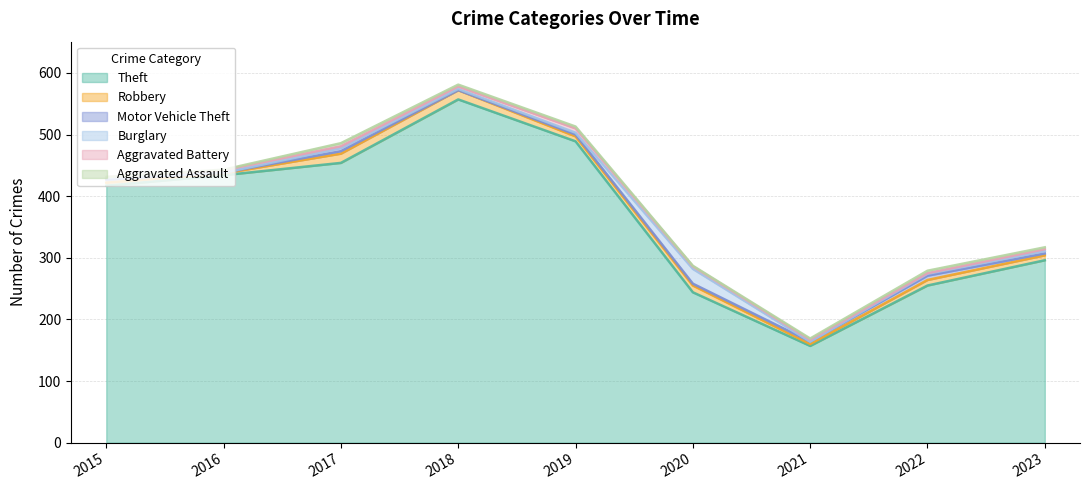

How many lines are shown in the chart?

6